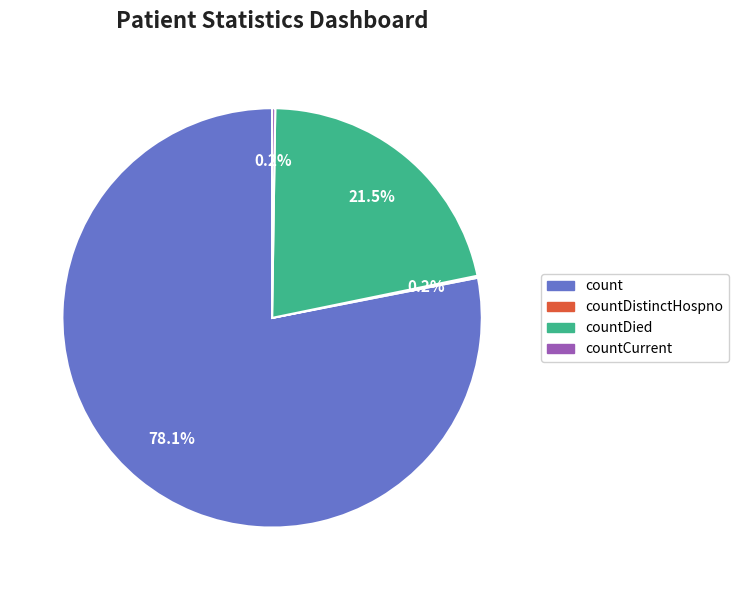

Which category accounts for the majority?

count